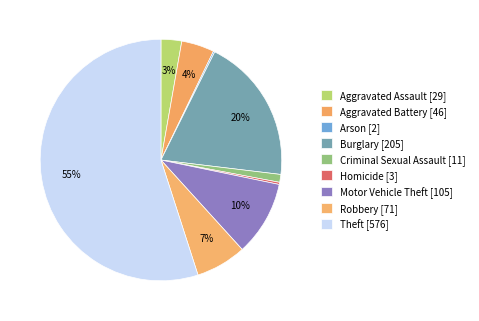

What is the change in value from Aggravated Assault to Robbery?

+42